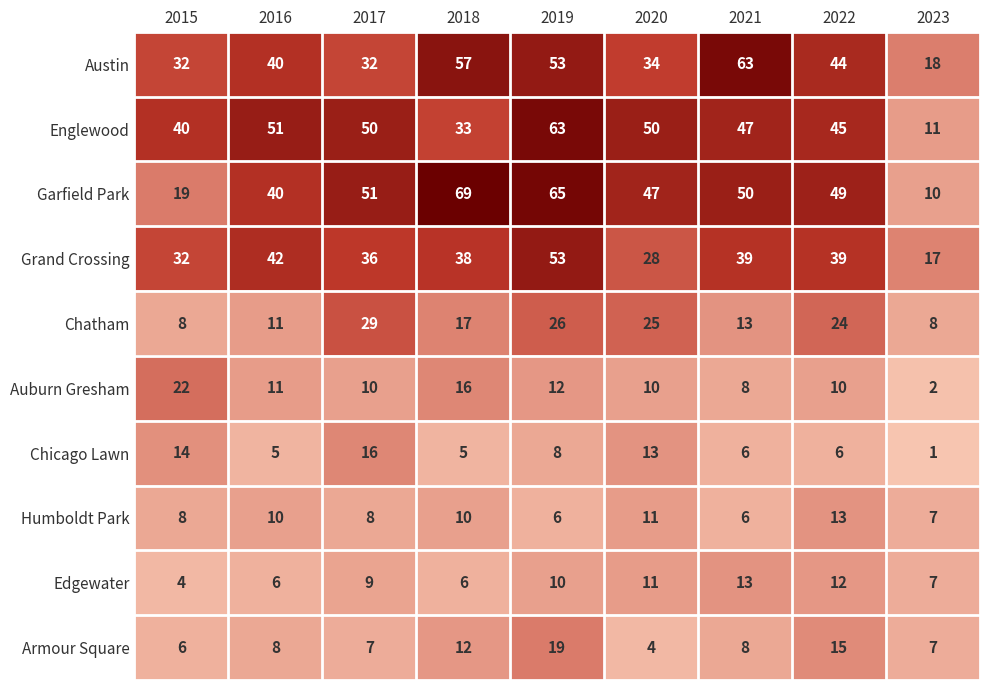

Between 2018 and 2021, which series saw the biggest shift?

Garfield Park